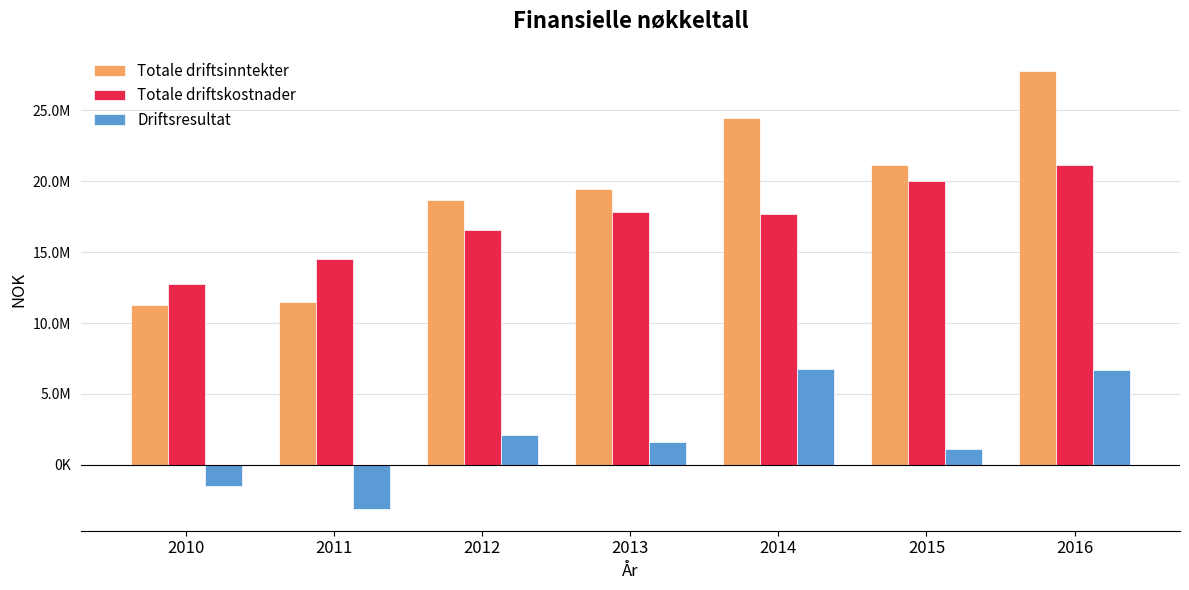

Are the bars horizontal?

No